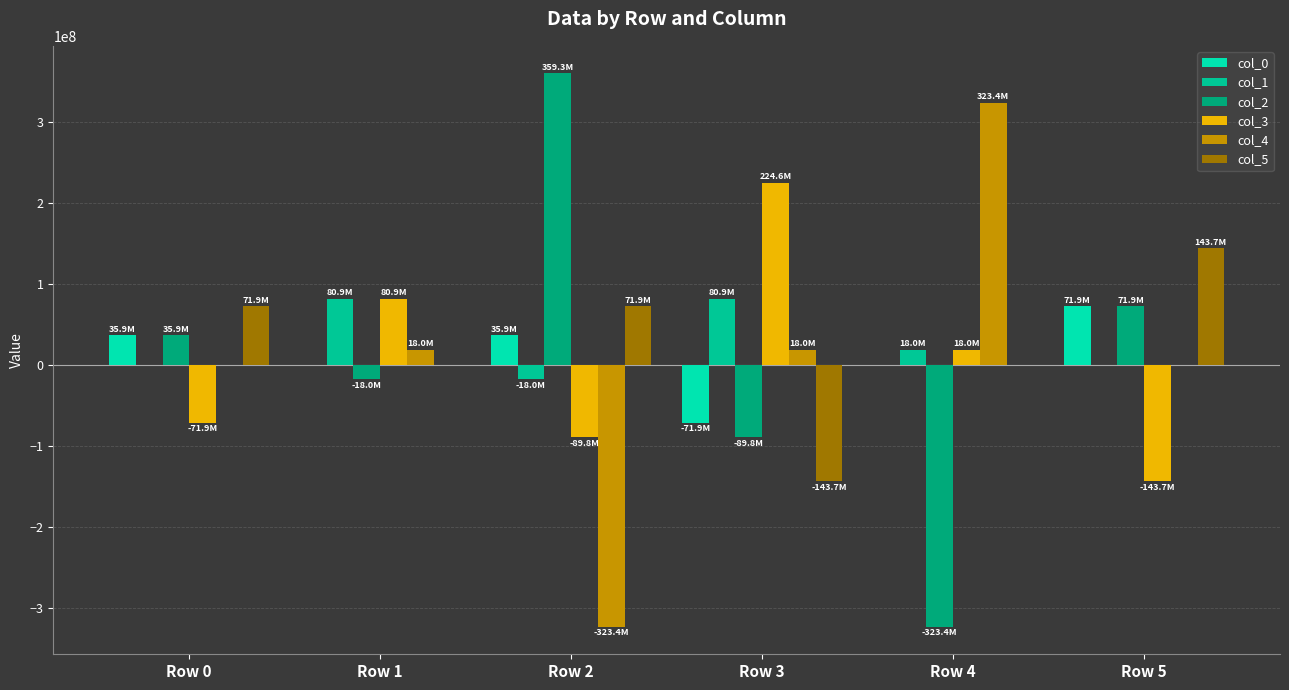

Which series has the largest range (max minus min)?

col_2